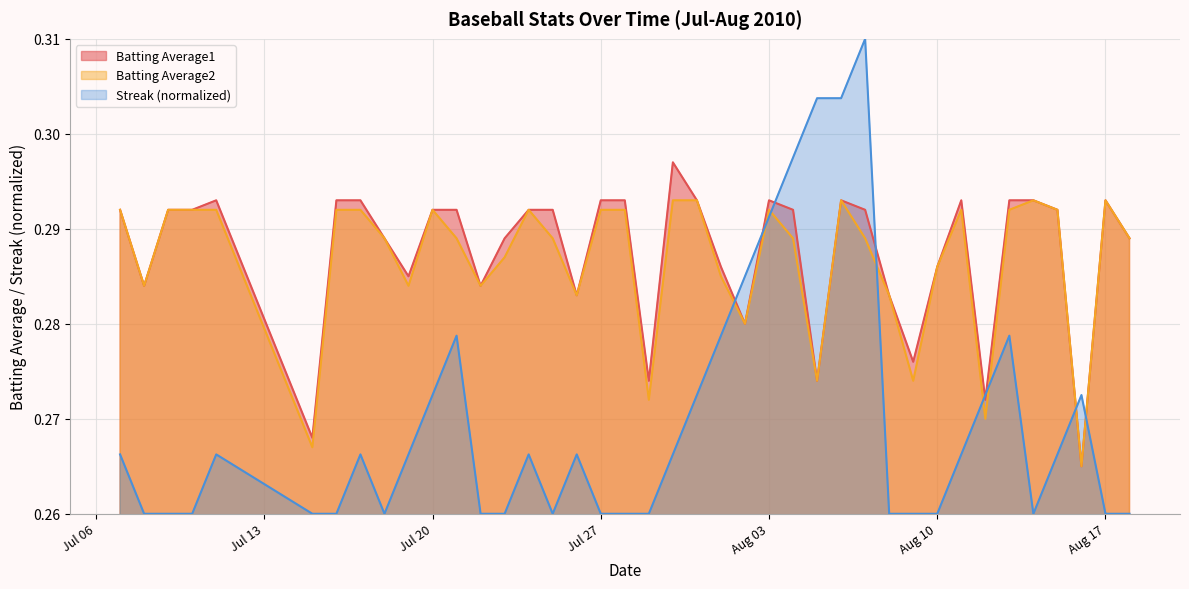

Where is Streak nearest to the value 0?

2010-07-08